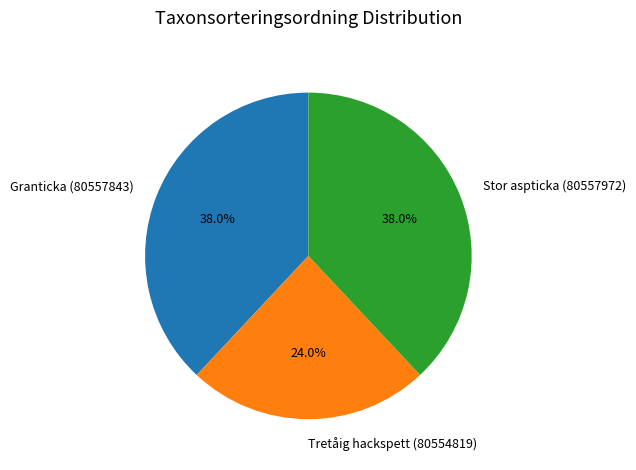

Which category has the smallest portion of the pie?

Tretåig hackspett (80554819)